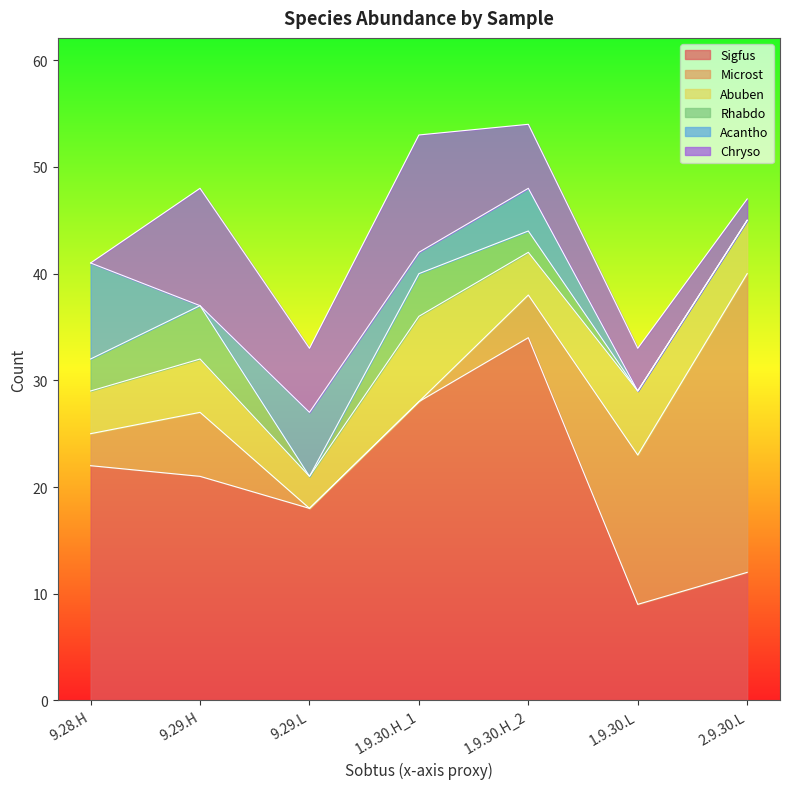

Does the chart have visible grid lines?

No